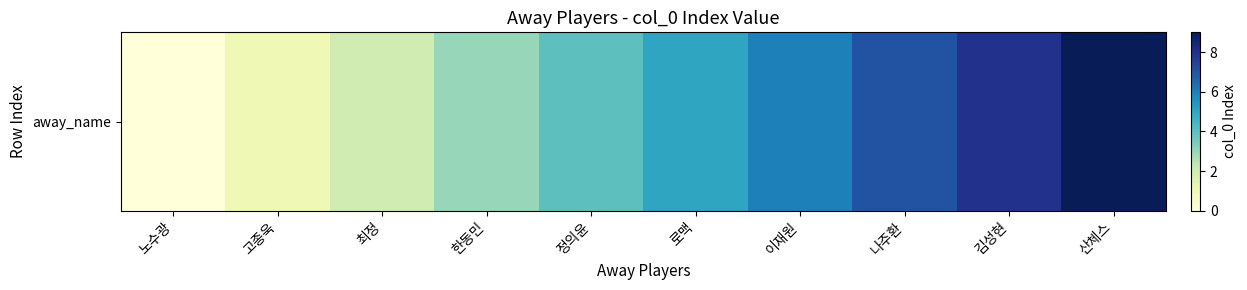

What is the label of the 5th bar from the right?

로맥